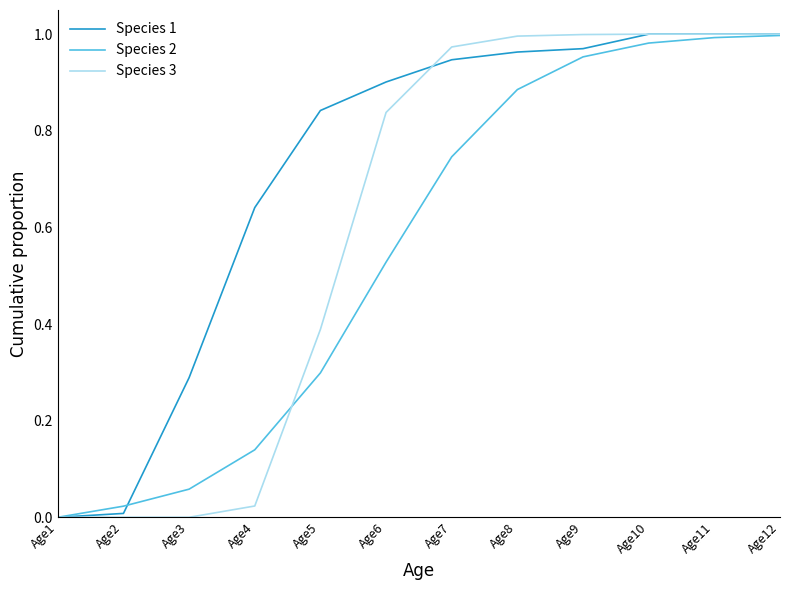

Which series changed the most between Age1 and Age5?

Species 1